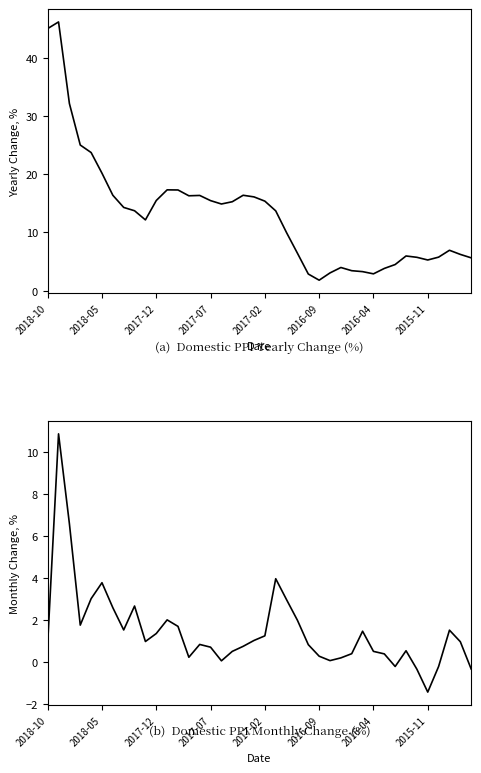

What is the value of the Domestic Producer Price Index (Yearly Change) point at the 12th from the left?

17.3